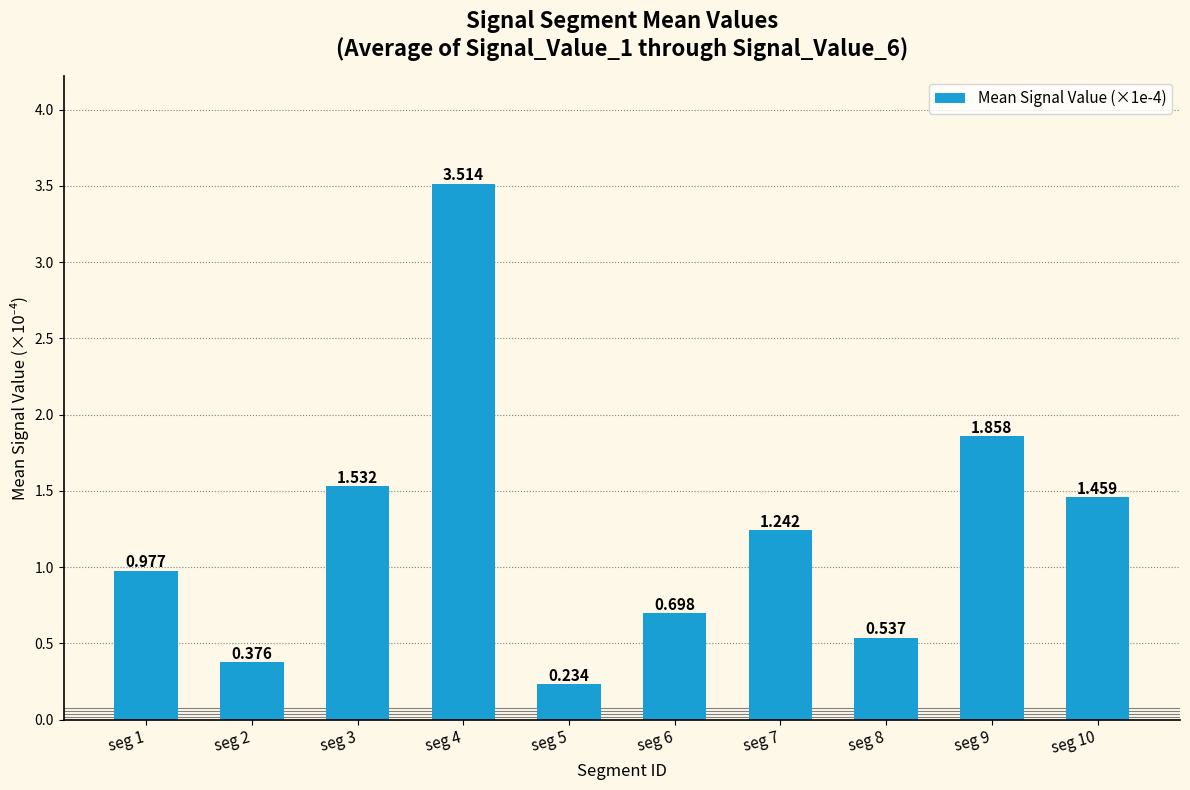

Reading left to right, extract all data points from this chart.

1.0	0.4	1.5	3.5	0.2	0.7	1.2	0.5	1.9	1.5